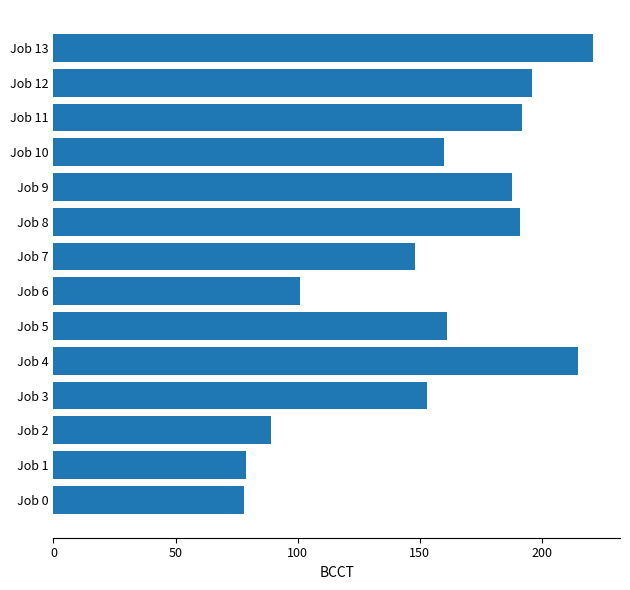

What is the average value?

155